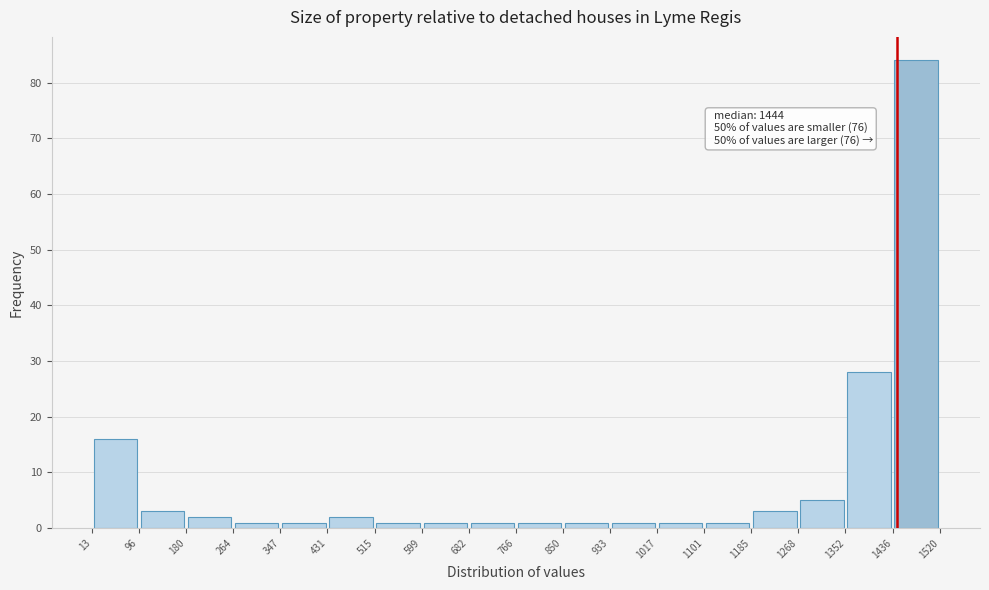

Which range on the x-axis has the tallest bar?

1436 to 1520